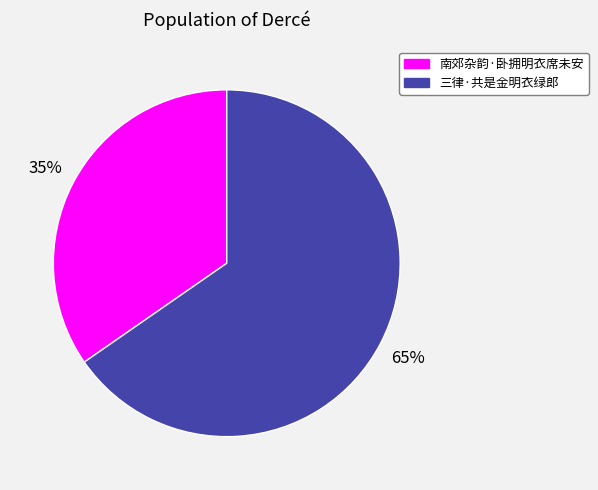

Combined, do 三律·共是金明衣绿郎 and 南郊杂韵·卧拥明衣席未安 account for over 50%?

Yes